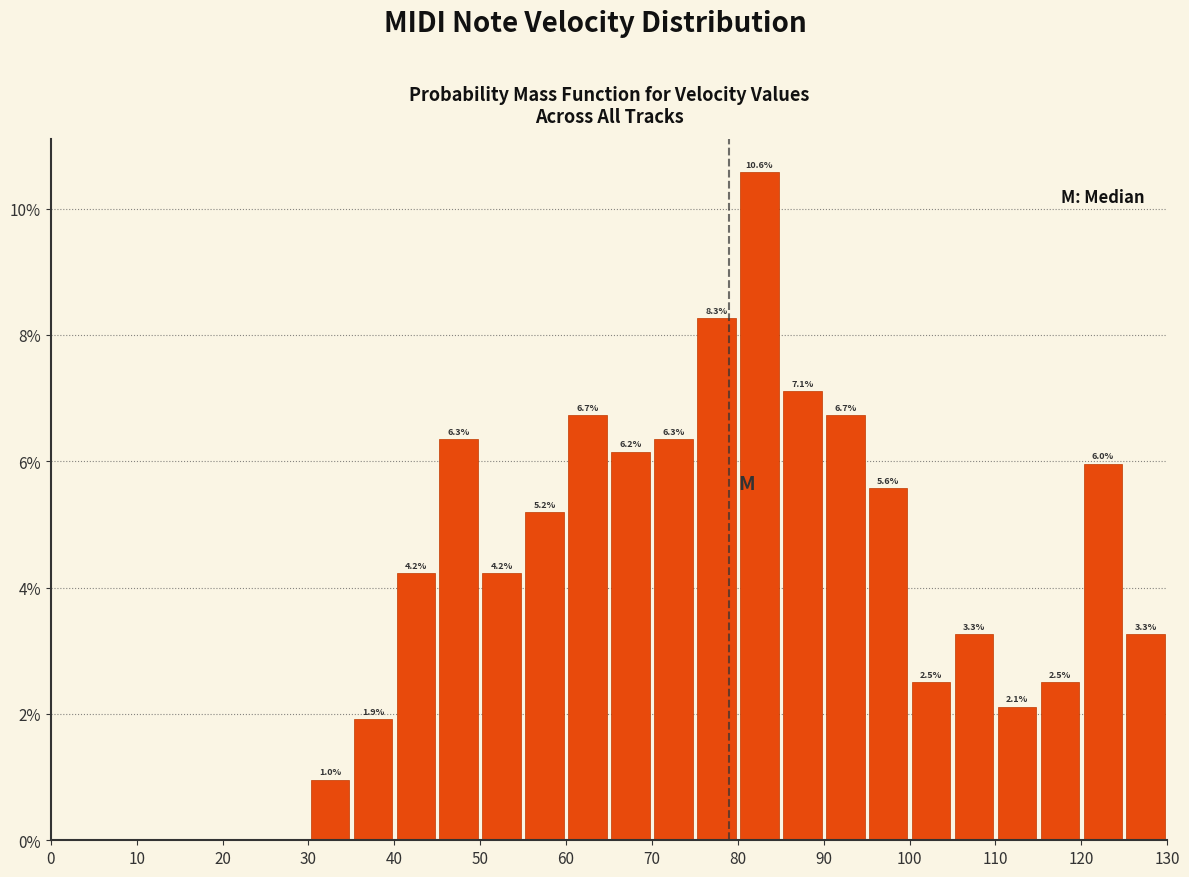

Which range on the x-axis has the tallest bar?

80 to 85